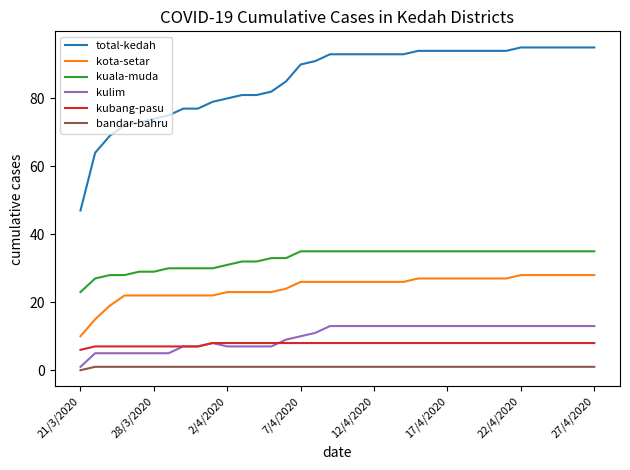

What are all the series names shown in the legend?

total-kedah, kota-setar, kuala-muda, kulim, kubang-pasu, bandar-bahru